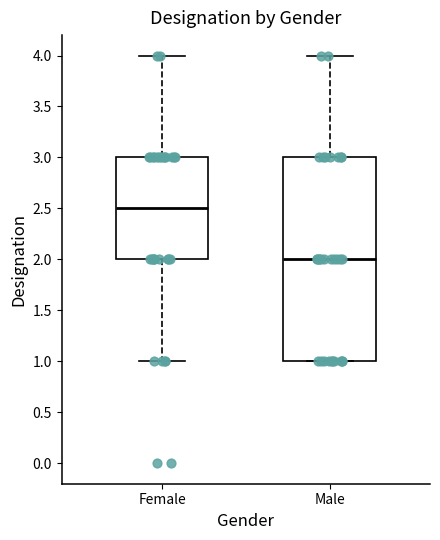

Which box has the lowest median line?

Male